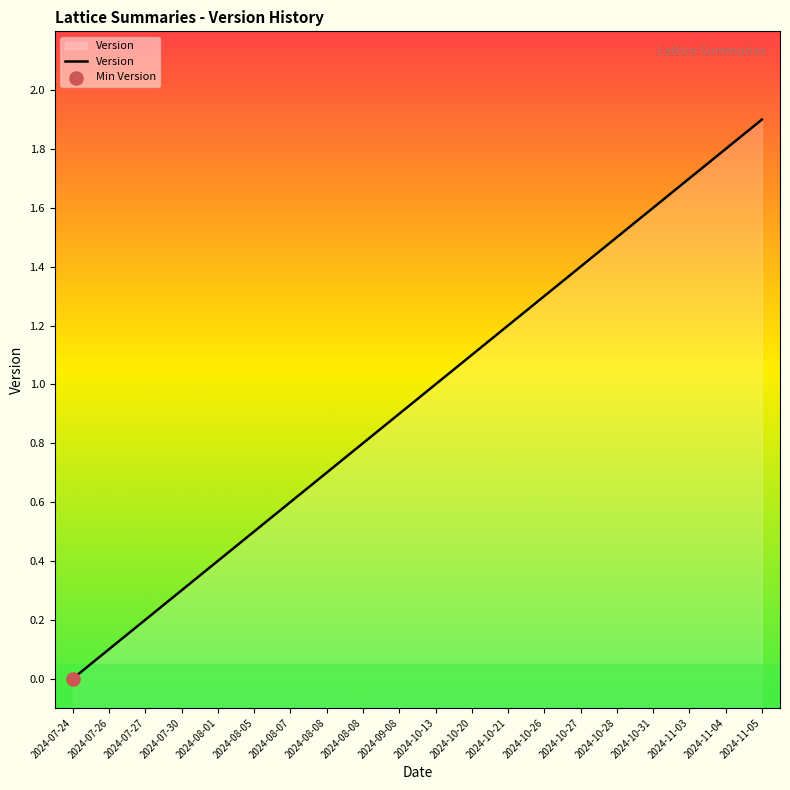

What is the change in value from 2024-07-26 to 2024-08-01?

+0.3